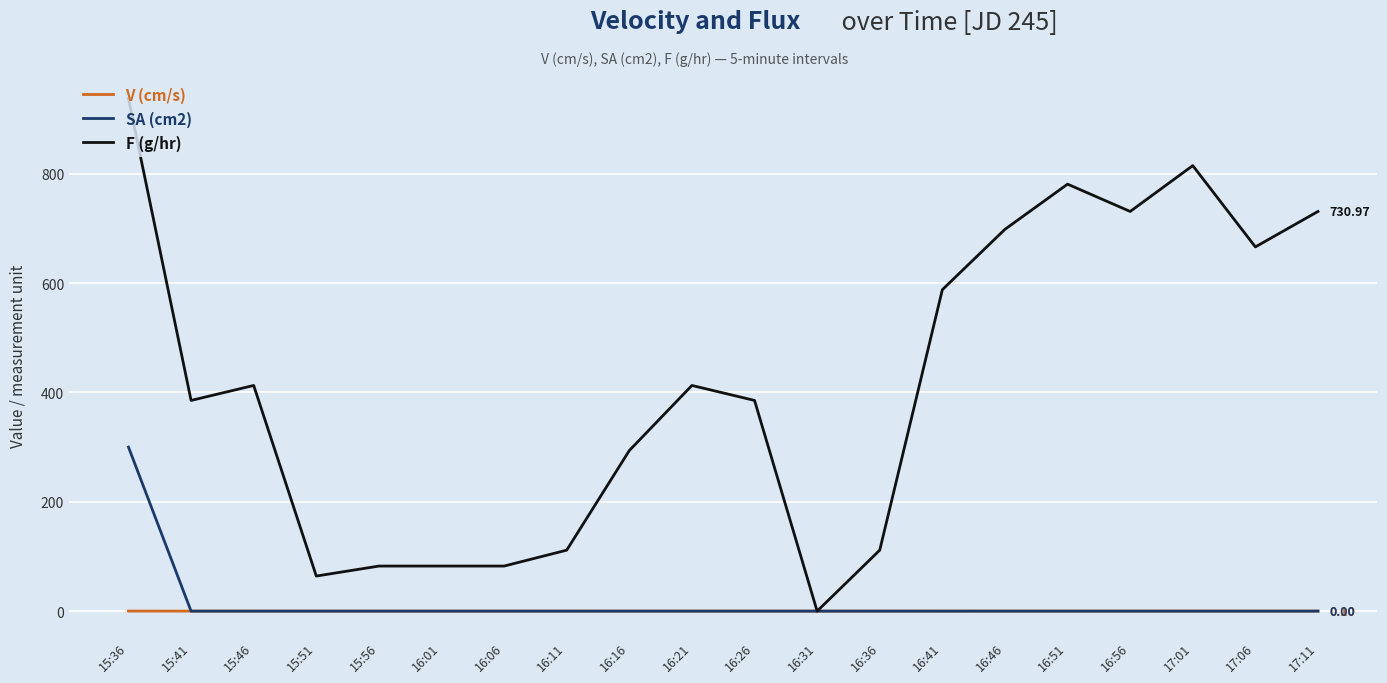

What is the average value of the F (g/hr) series?

418.6